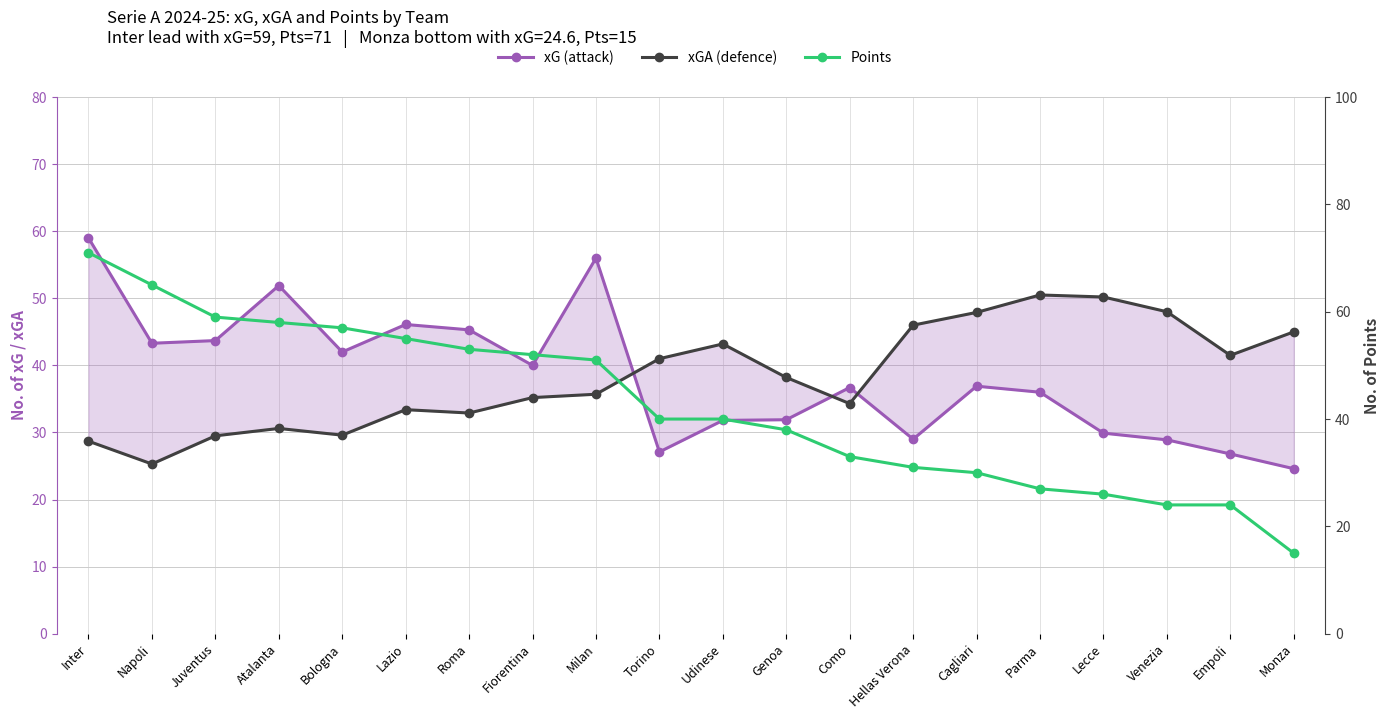

True or false: xGA (defence) has more than 1 interior local peaks.

True